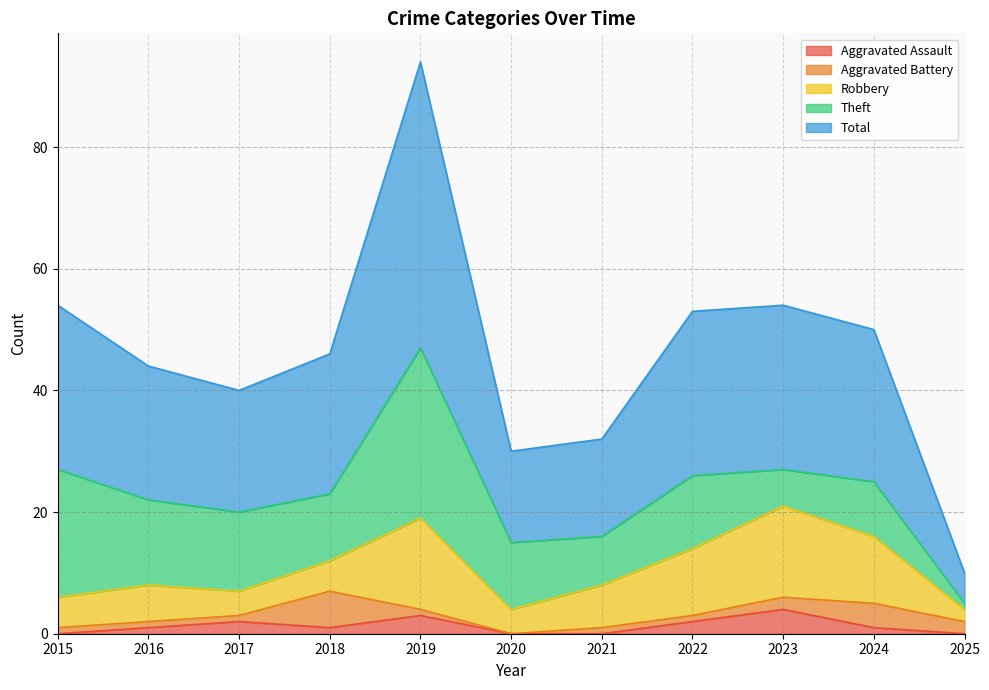

How many values in the Robbery series exceed 6?

5